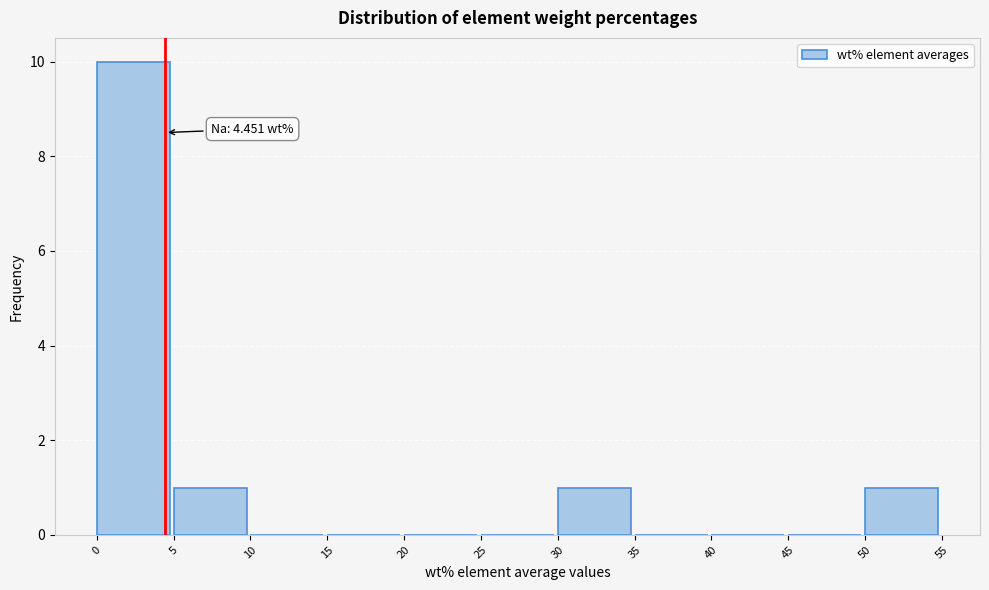

Which range on the x-axis has the tallest bar?

0 to 5